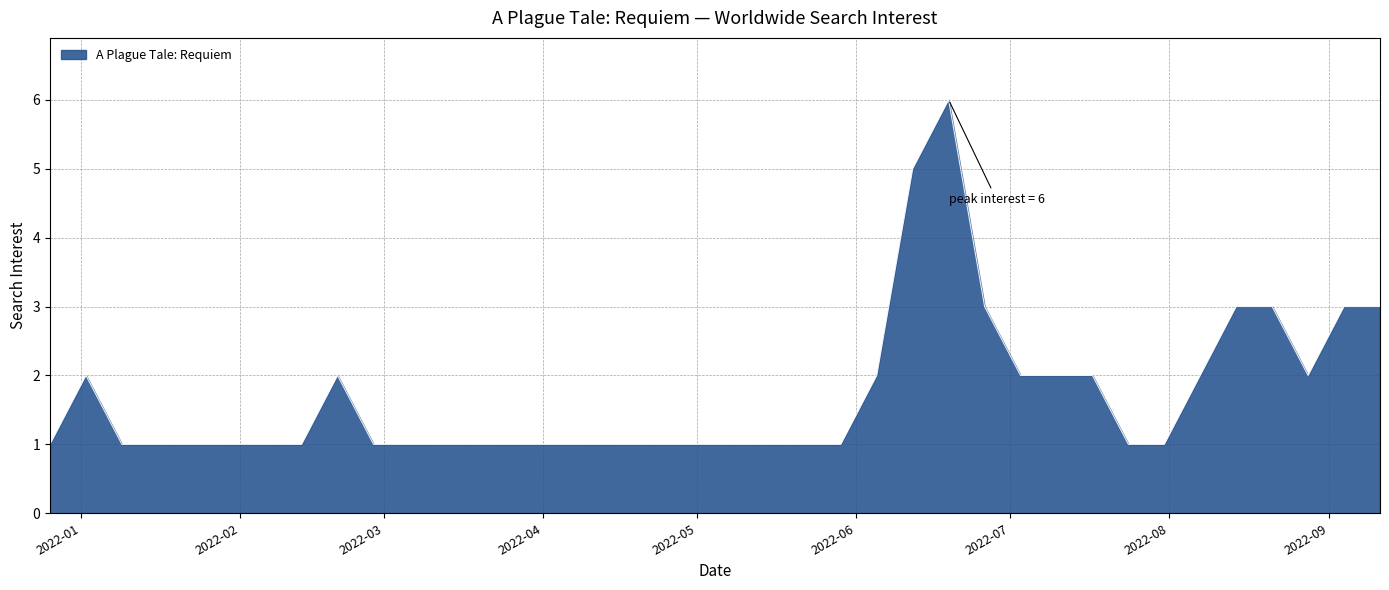

Reading right to left, extract all data points from this chart.

3	3	2	3	3	2	1	1	2	2	2	3	6	5	2	1	1	1	1	1	1	1	1	1	1	1	1	1	1	2	1	1	1	1	1	1	2	1